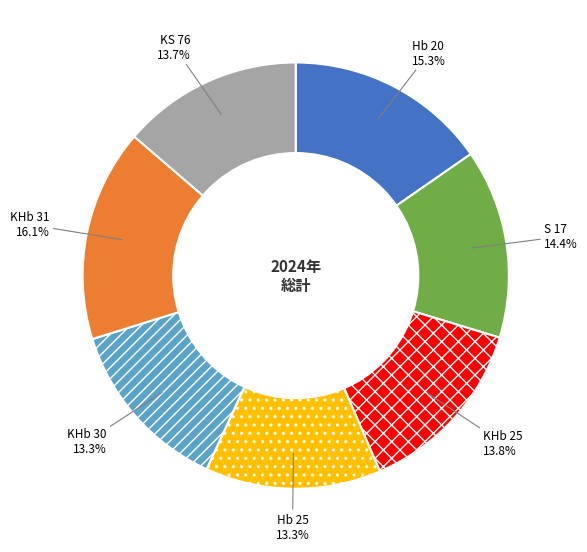

What portion of the pie excludes KS 76?

86.3%